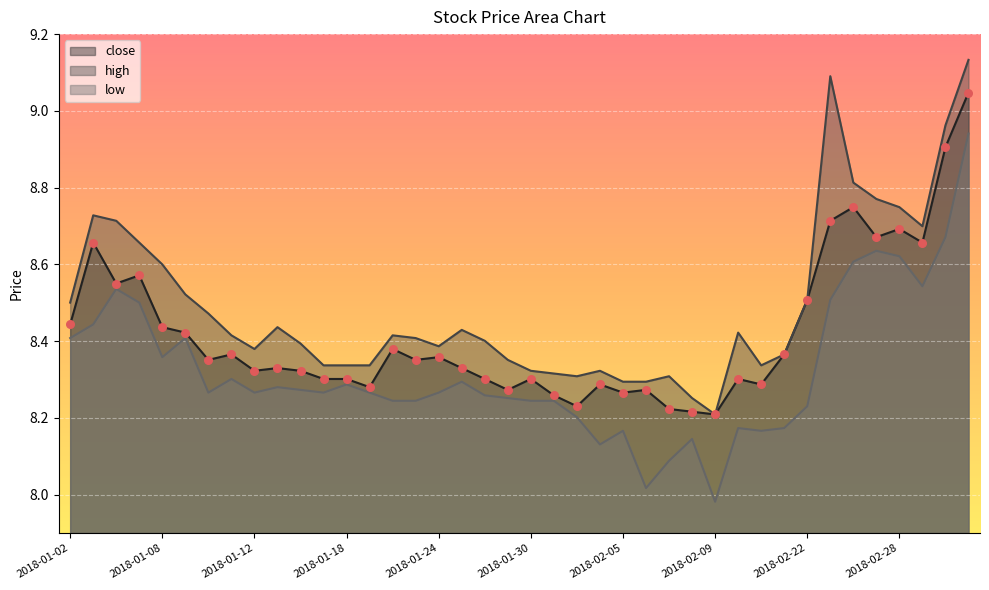

Is the value of close at 2018-02-02 greater than the value of low at 2018-02-23?

No